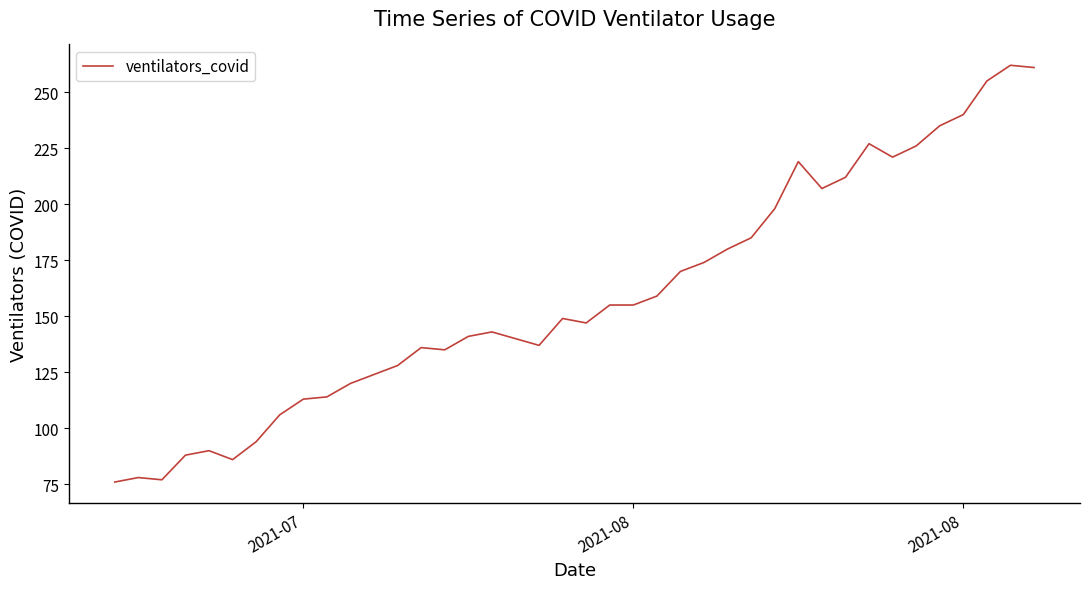

What is the smallest value displayed?

76